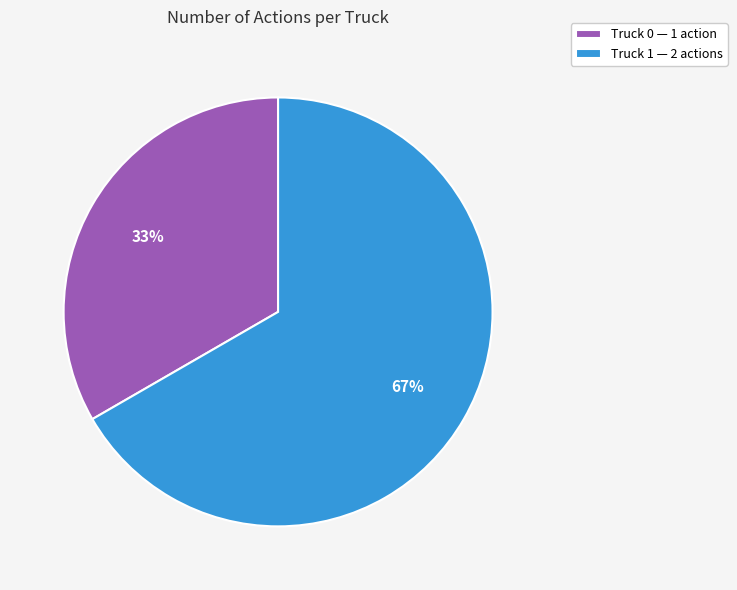

What is the smallest slice in the pie chart?

Truck 0